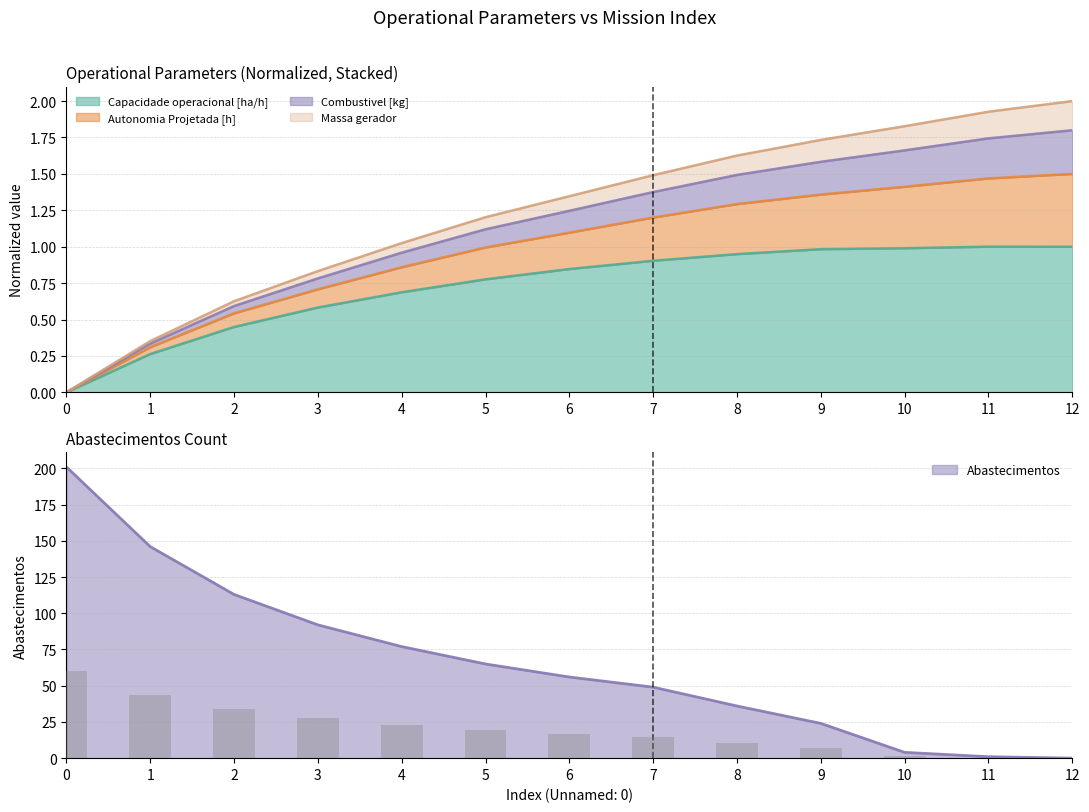

The value of Capacidade operacional [ha/h] at 7 is 0.6. True or false?

False